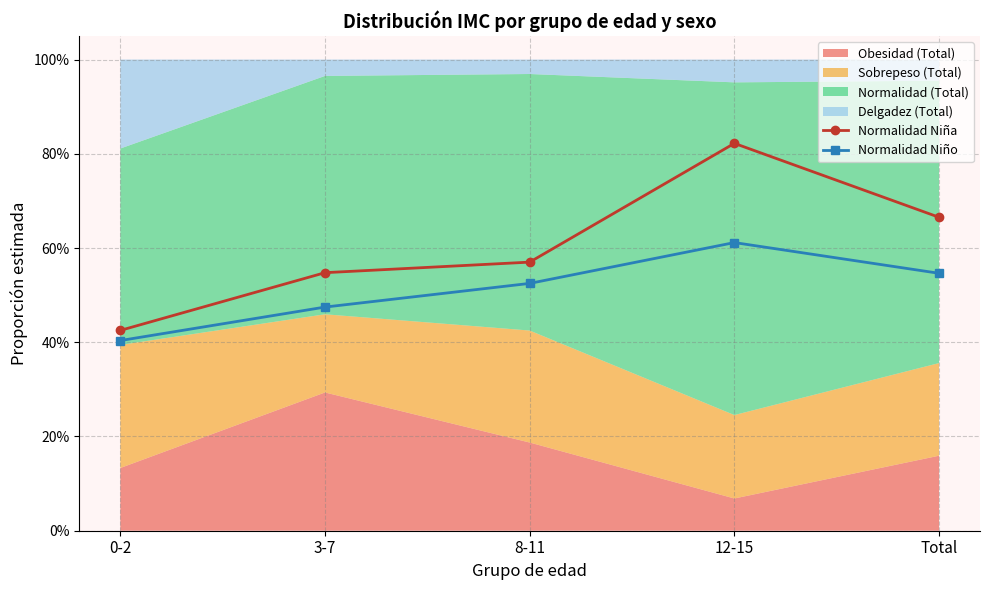

Reading left to right, list all the values displayed in this chart.

Normalidad Niña: 0-2=0.4	3-7=0.5	8-11=0.6	12-15=0.8	Total=0.7
Normalidad Niño: 0-2=0.4	3-7=0.5	8-11=0.5	12-15=0.6	Total=0.5